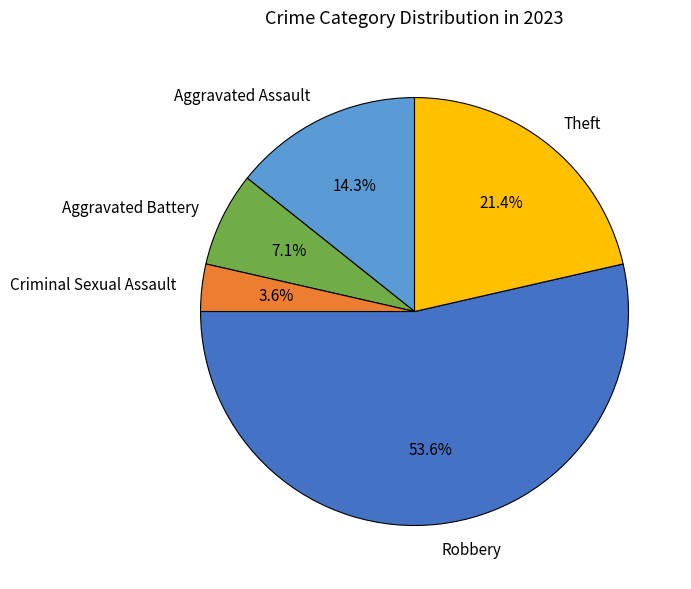

True or false: Aggravated Assault accounts for 14% of the total.

True